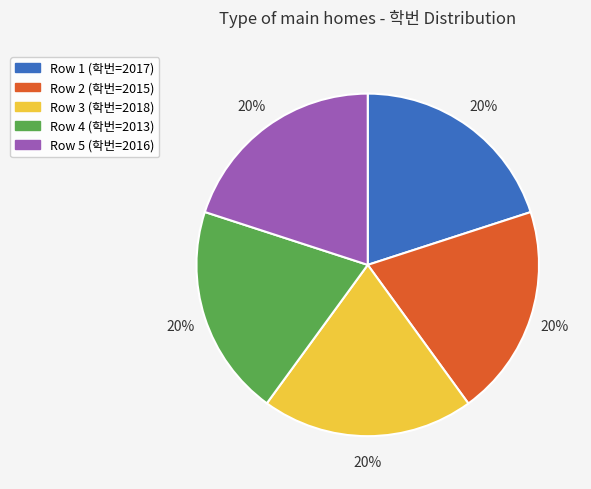

To the nearest percent, what is the average slice percentage?

20%